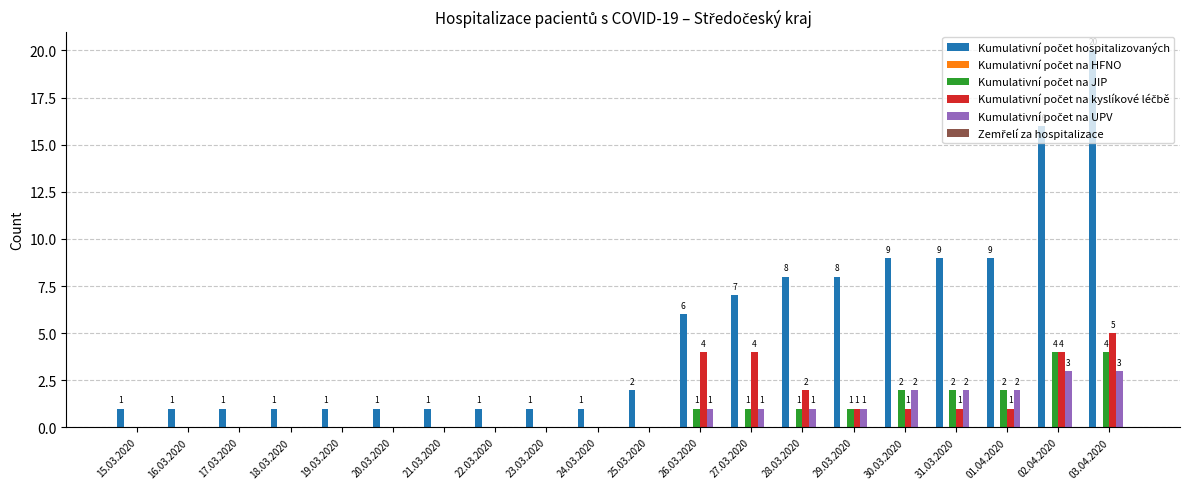

At which category is the sum across all series the highest?

03.04.2020